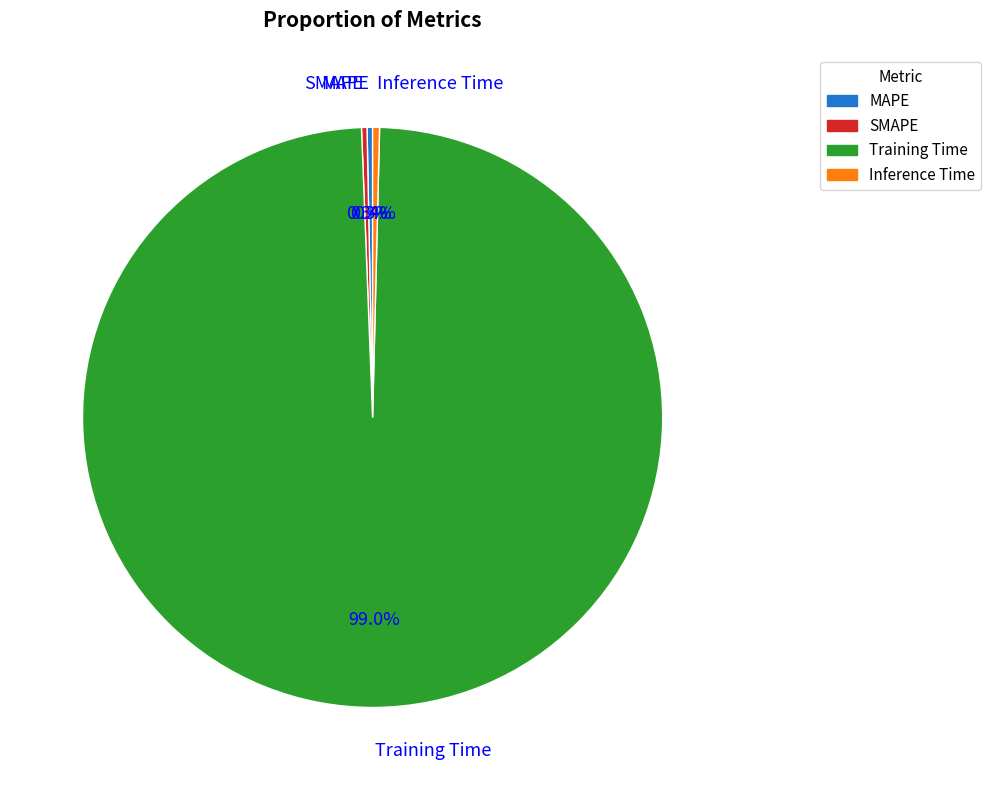

To the nearest percent, what is the difference between the largest and smallest slice percentages?

99%